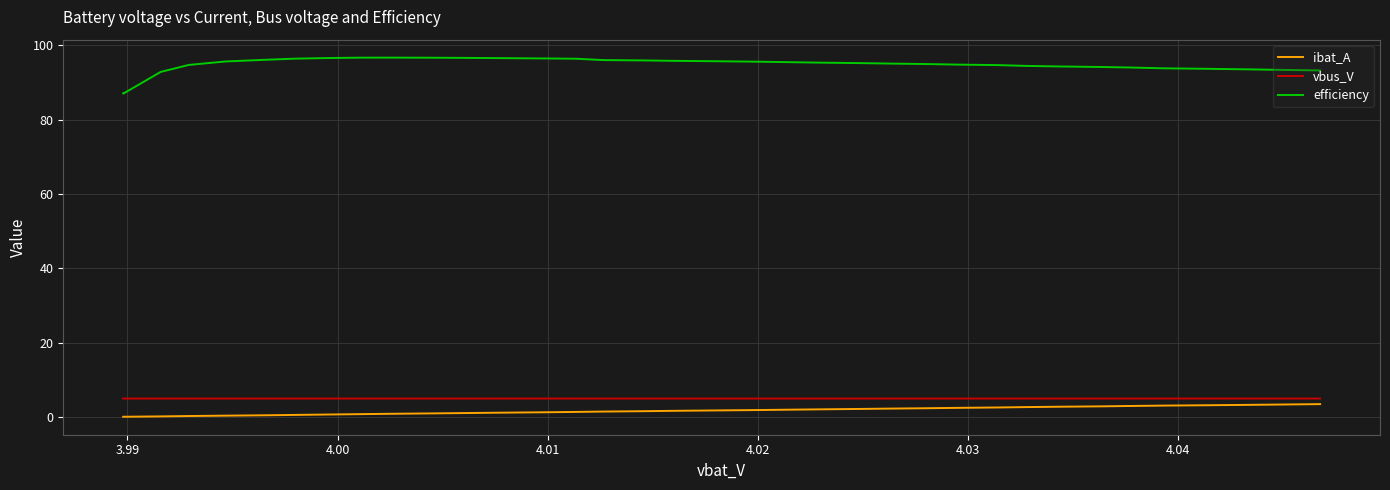

Which series has the widest spread of values?

efficiency